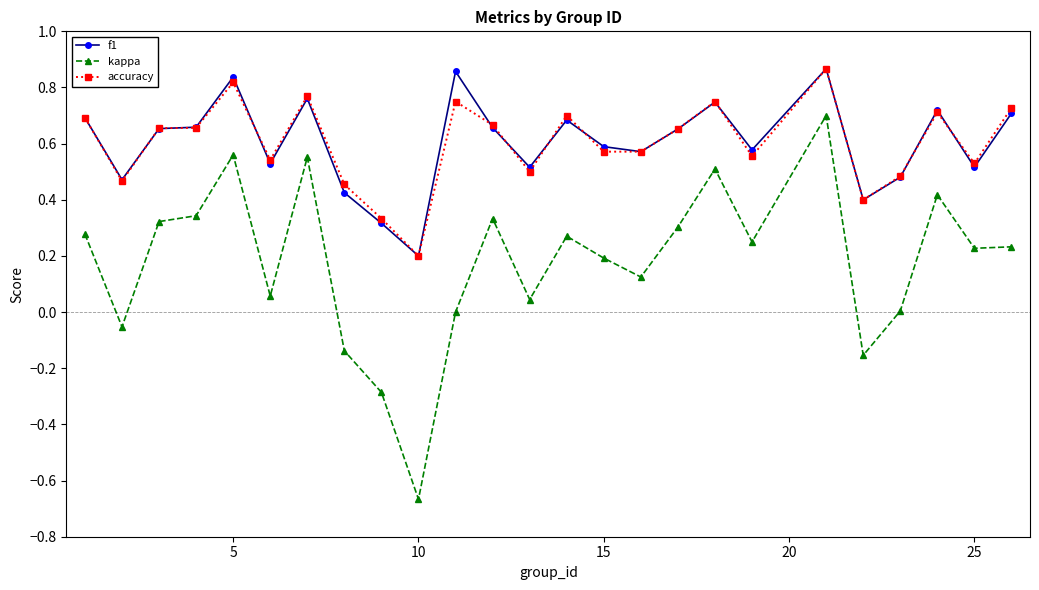

Which series has the widest spread of values?

kappa